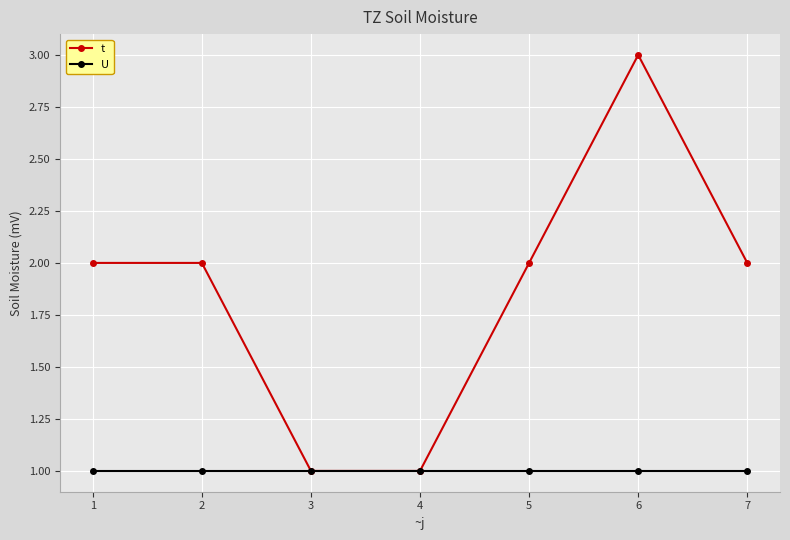

What is the value of the U point at the 4th from the left?

1